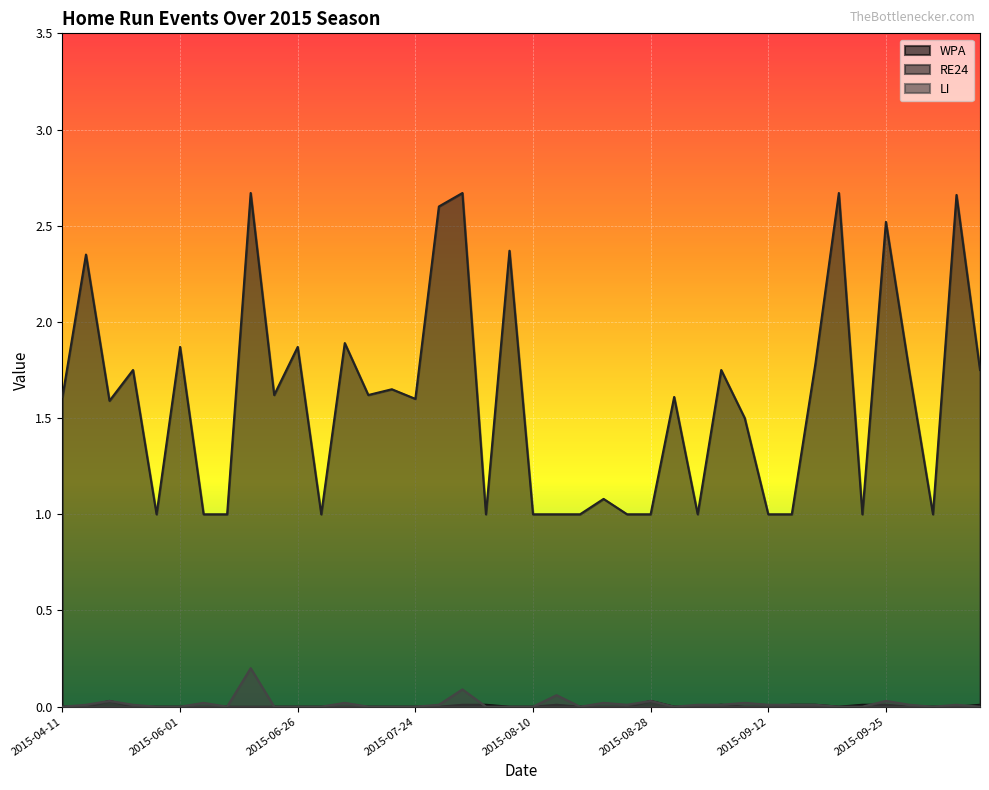

How many values in the LI series exceed 0?

21